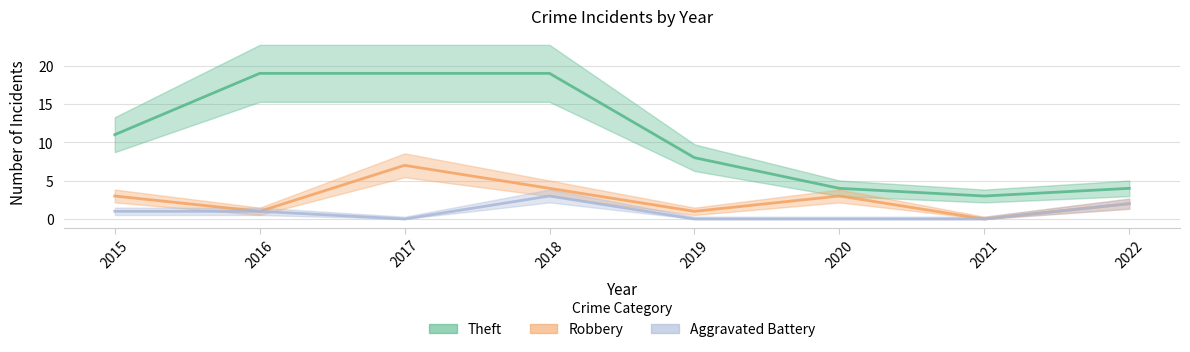

Read the Robbery value at 2020.

3